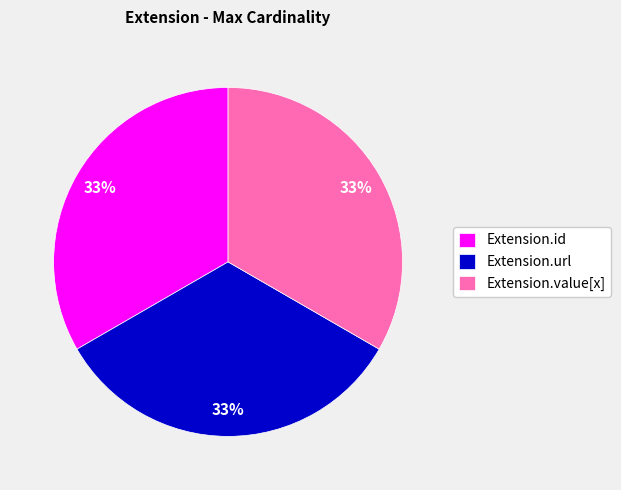

Count the number of slices in the pie.

3